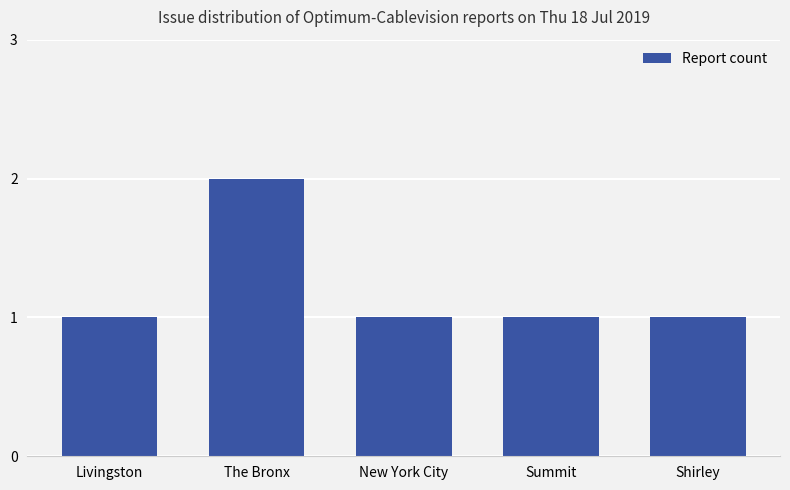

Which category has the highest value across all series?

The Bronx